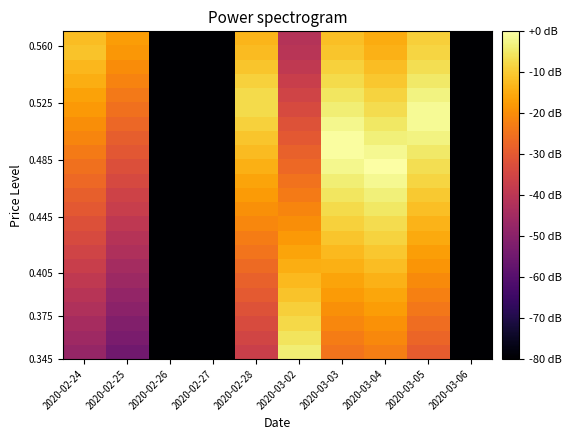

Between 2020-02-24 and 2020-03-05, which is larger?

2020-03-05